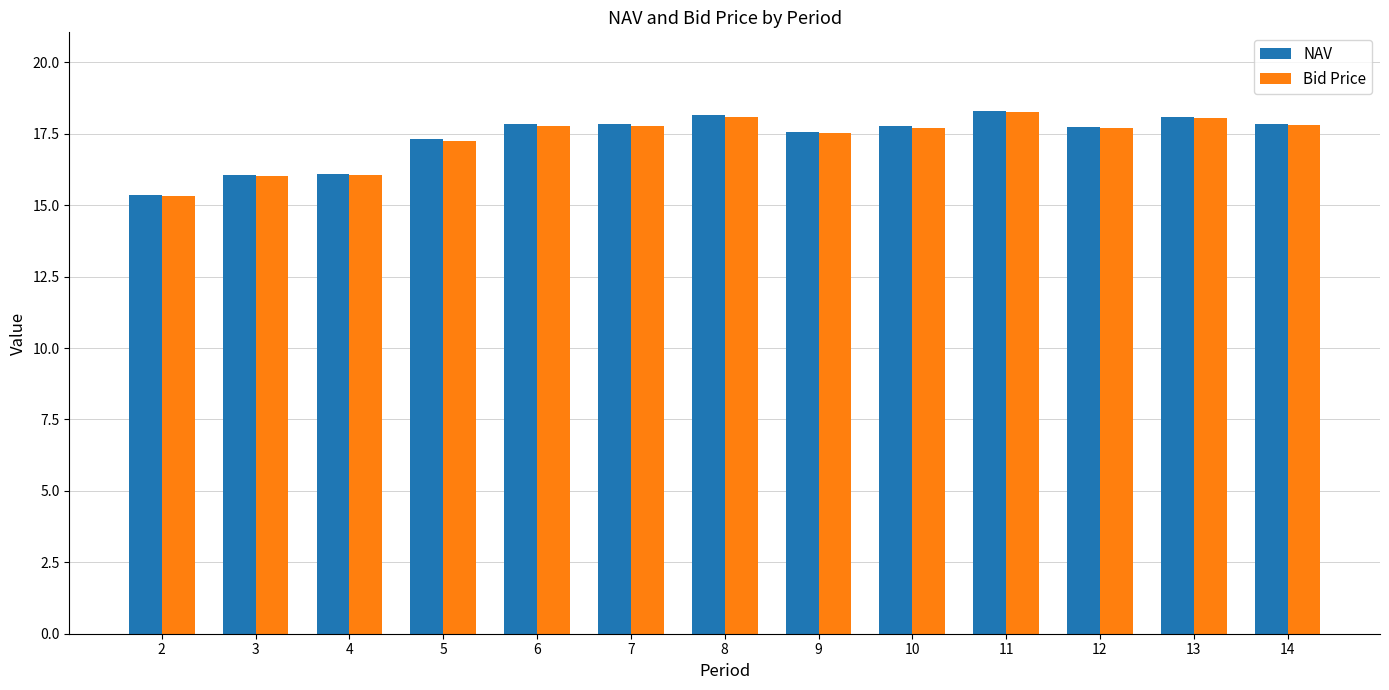

What is the value of the NAV bar at the 13th from the left?

17.8